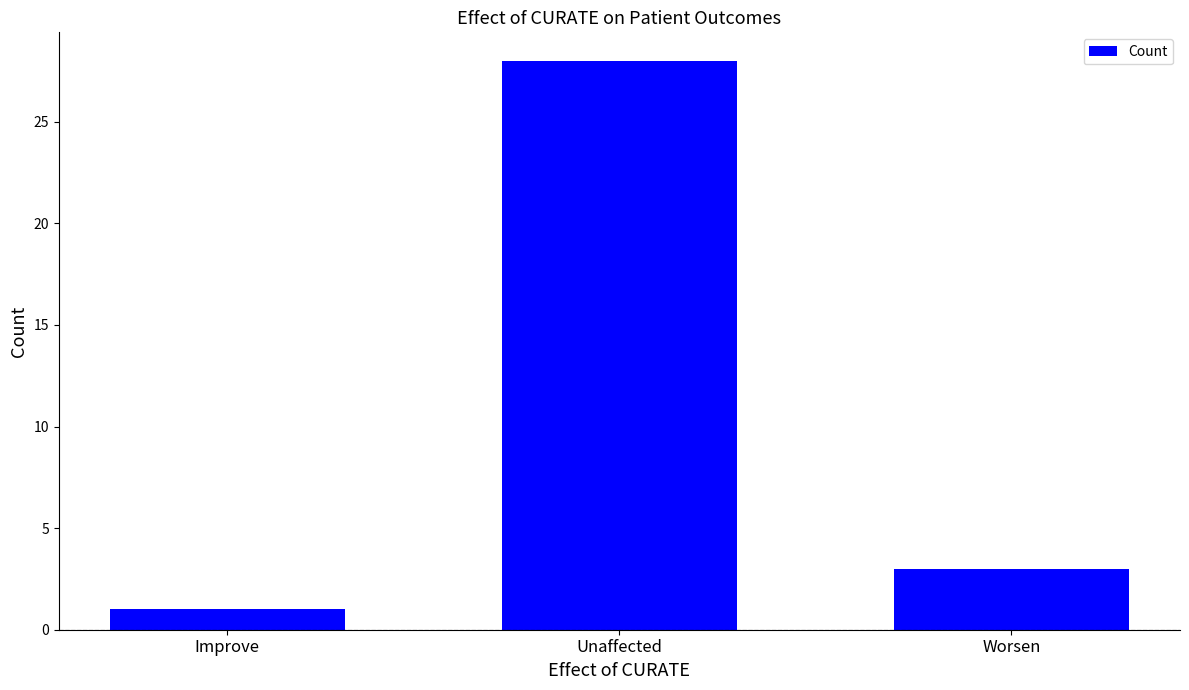

What is the label of the 1st bar from the left?

Improve